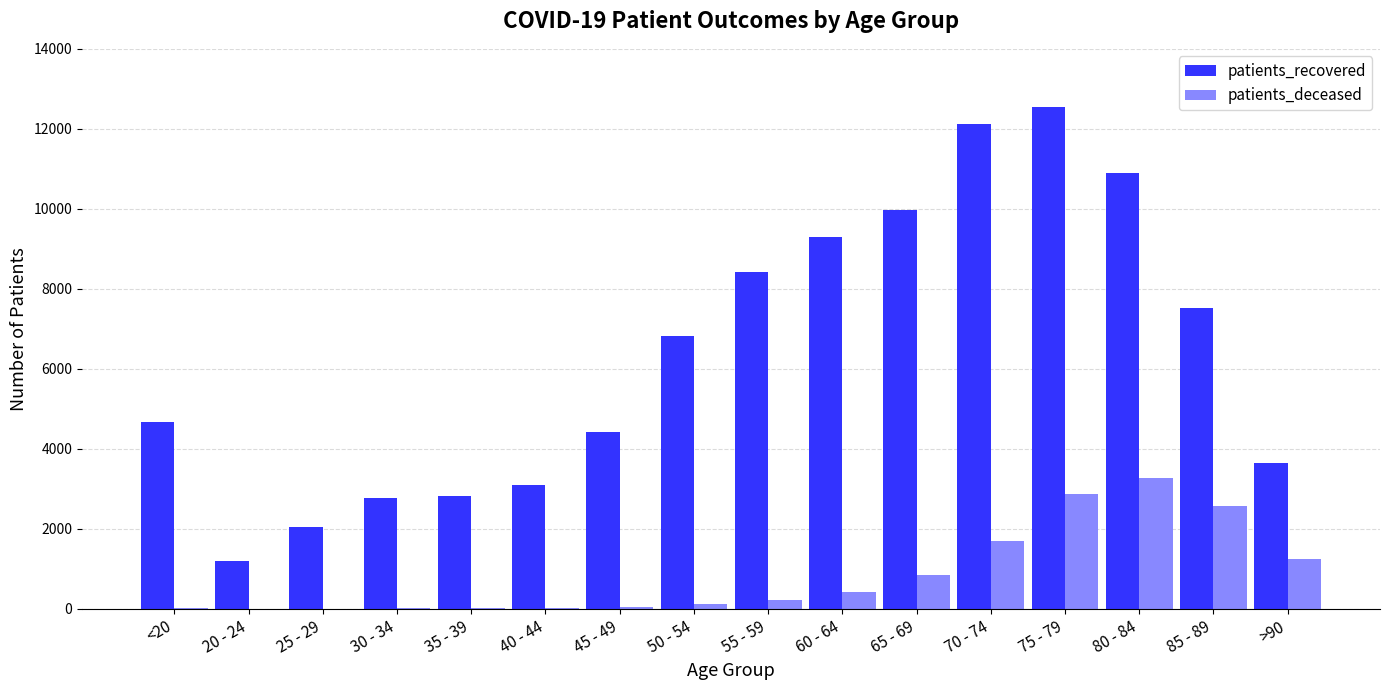

Which label corresponds to the largest value in the chart?

75 - 79